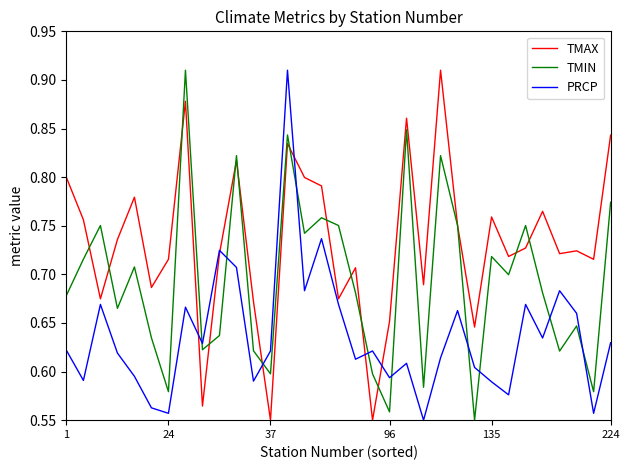

Which series has the largest total across all categories?

TMAX